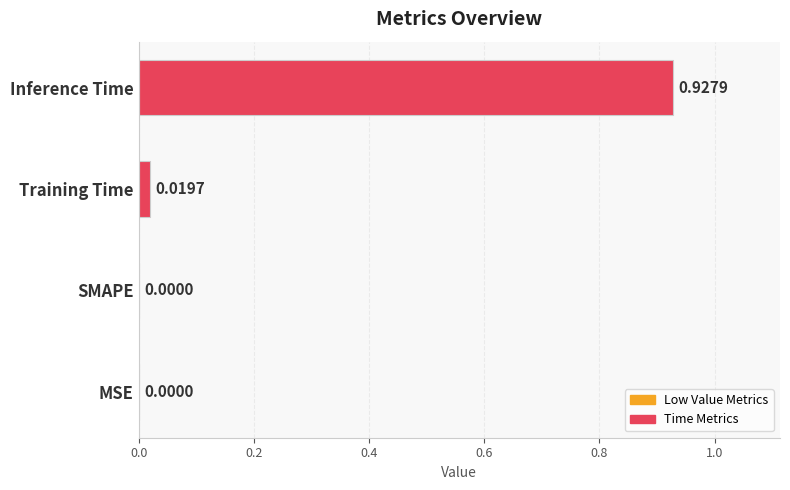

Are the bars horizontal?

Yes